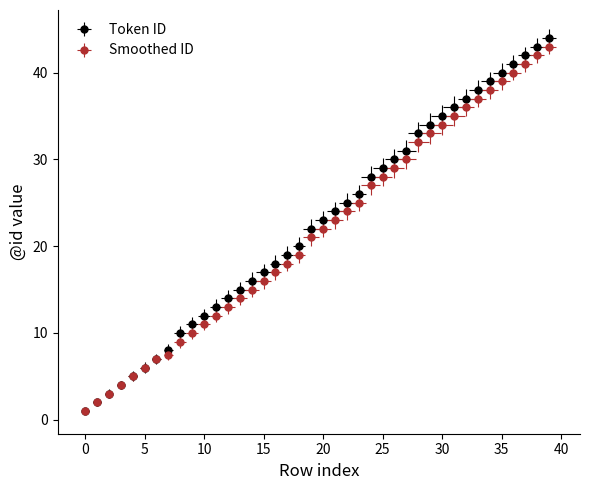

What is the value of the Smoothed ID point at the 33rd from the left?

36.0